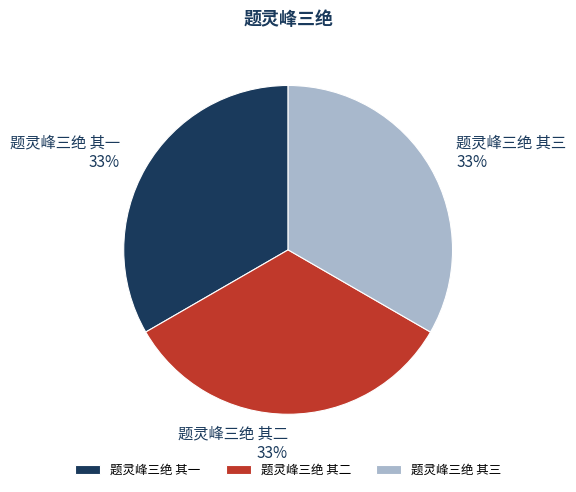

Count the number of slices in the pie.

3